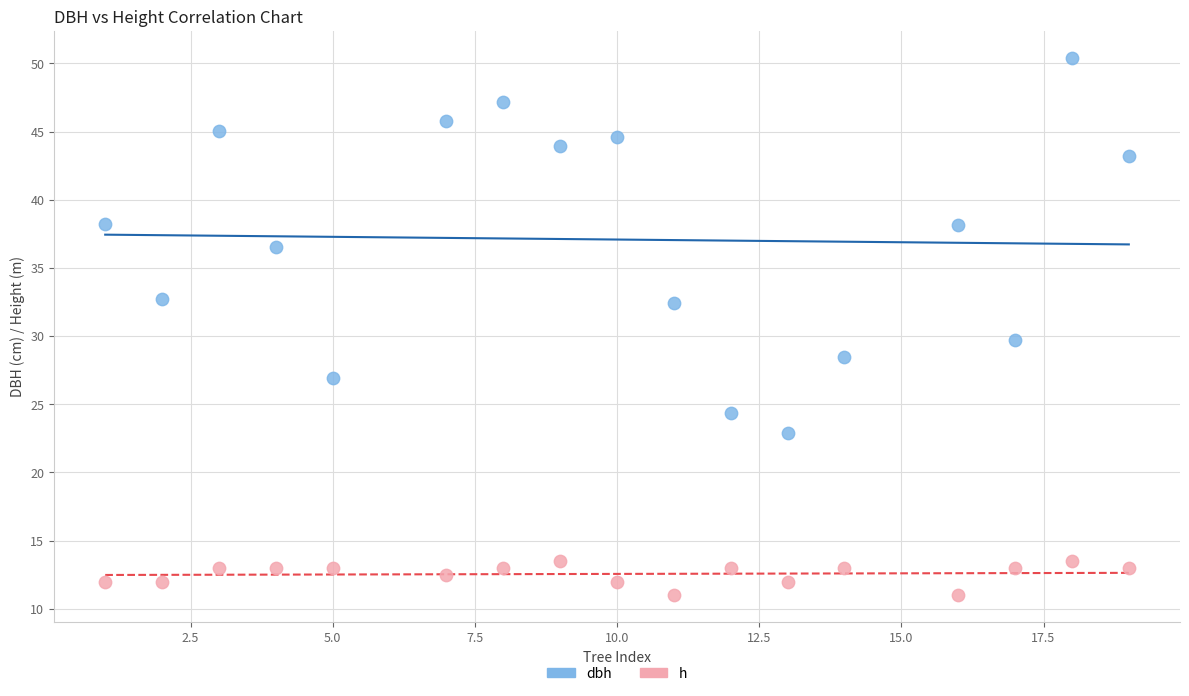

Across all data points, what is the range of Y values (max minus min)?

39.4